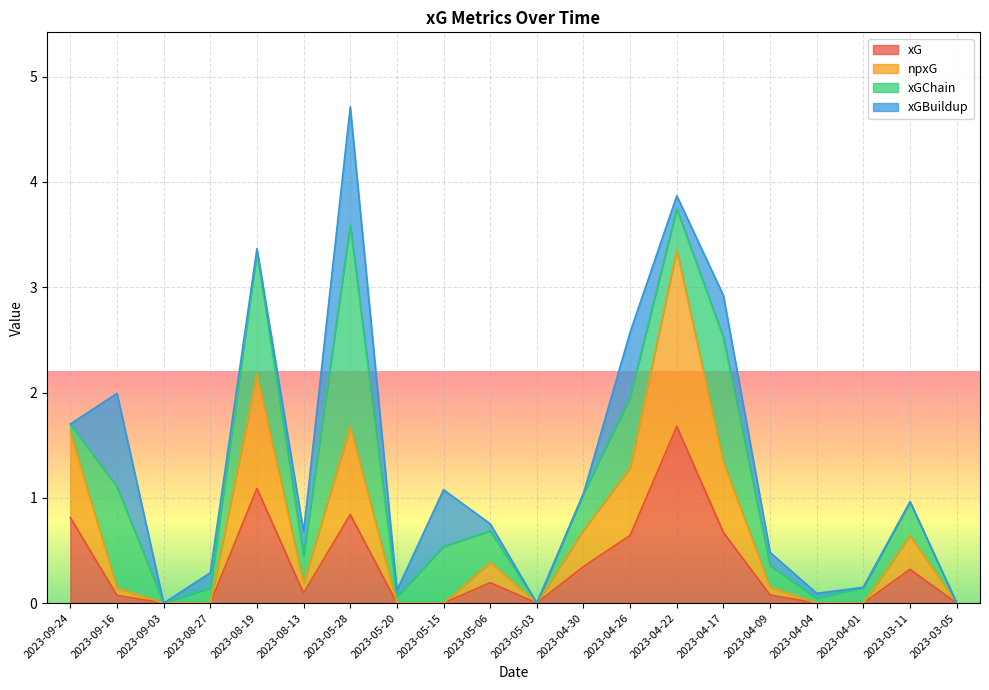

What is the label of the 9th point from the left?

2023-05-15